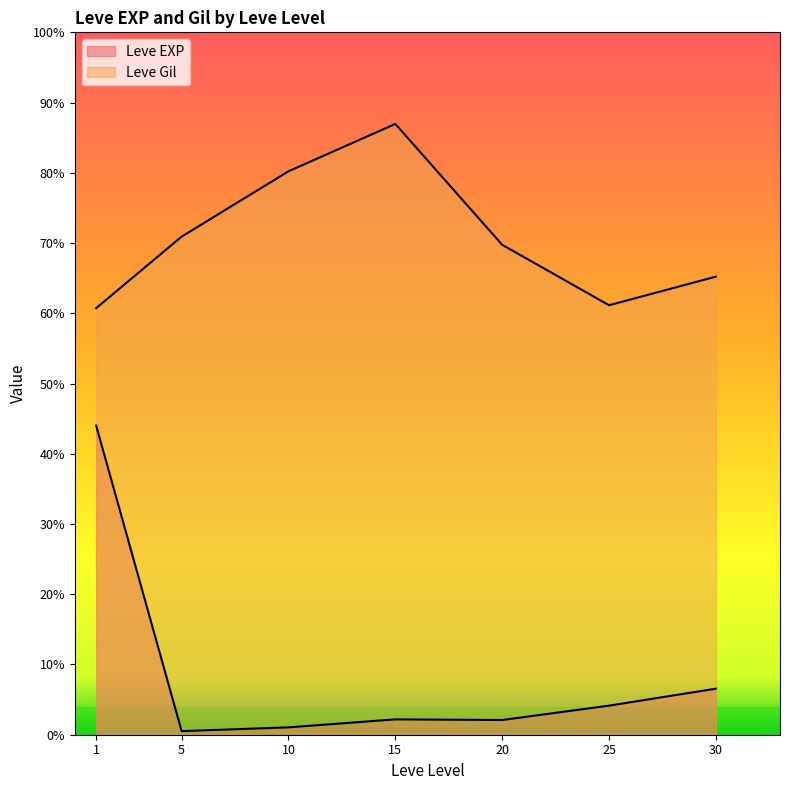

Where is the first local maximum for Leve EXP?

1